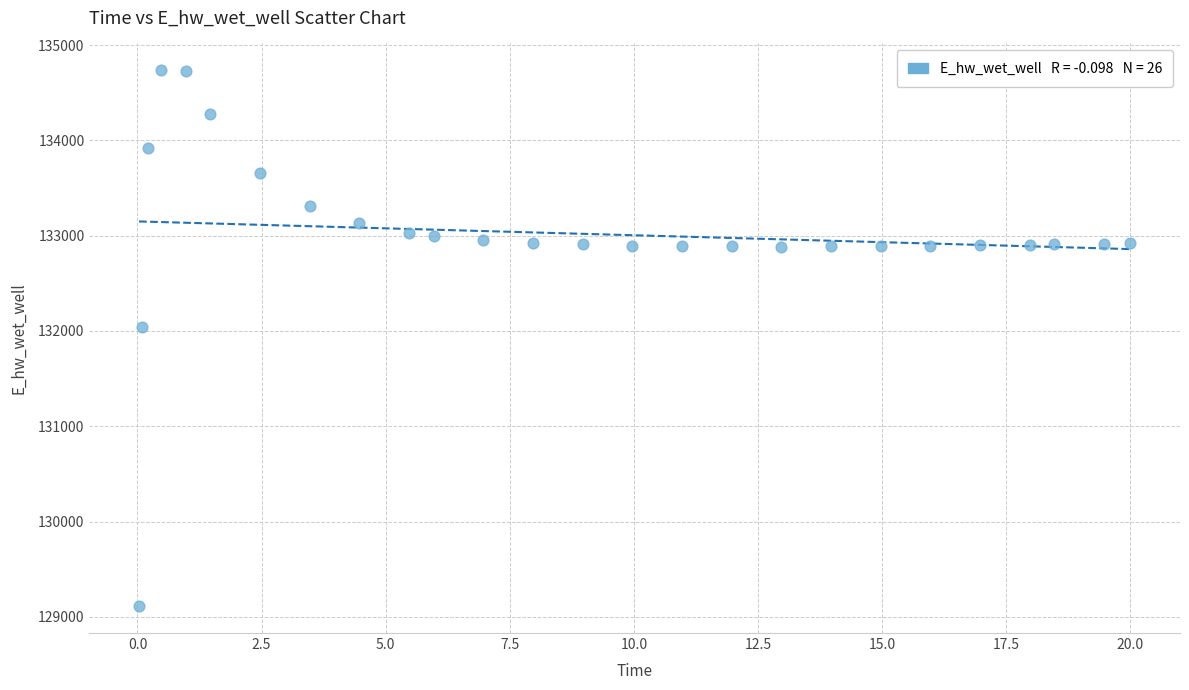

What is the range of X values (max minus min)?

20.0